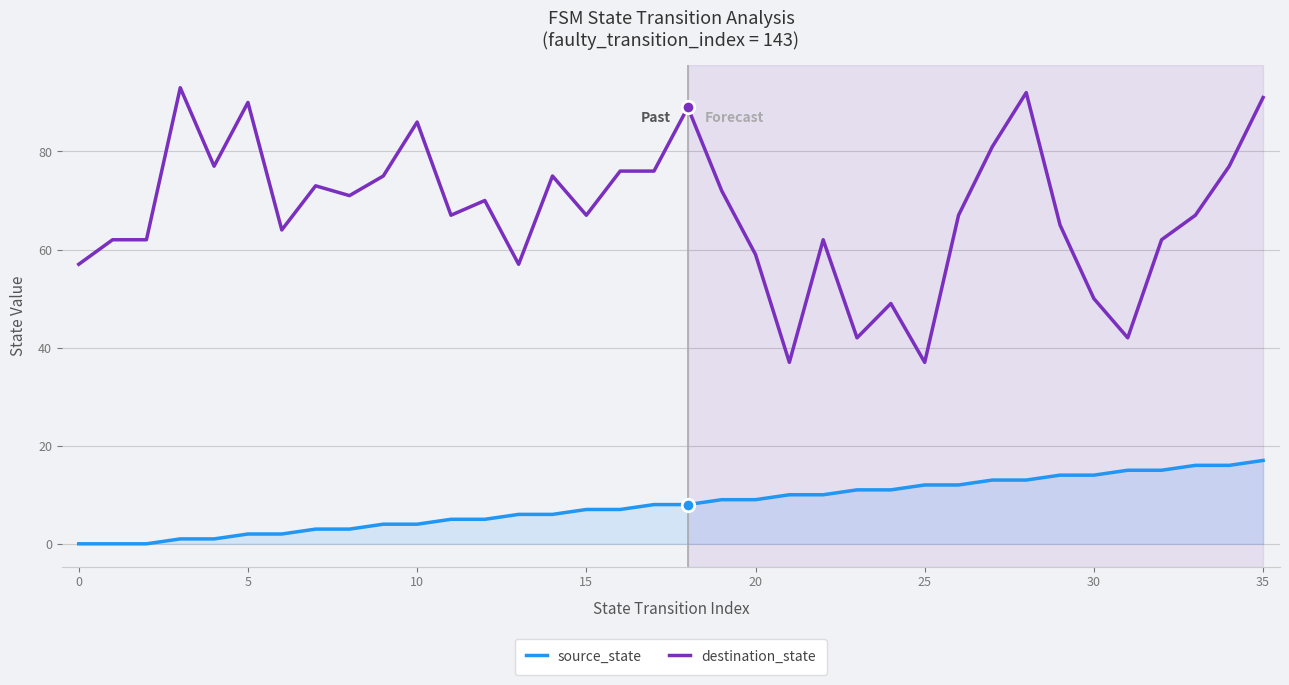

Which series has the largest total across all categories?

destination_state